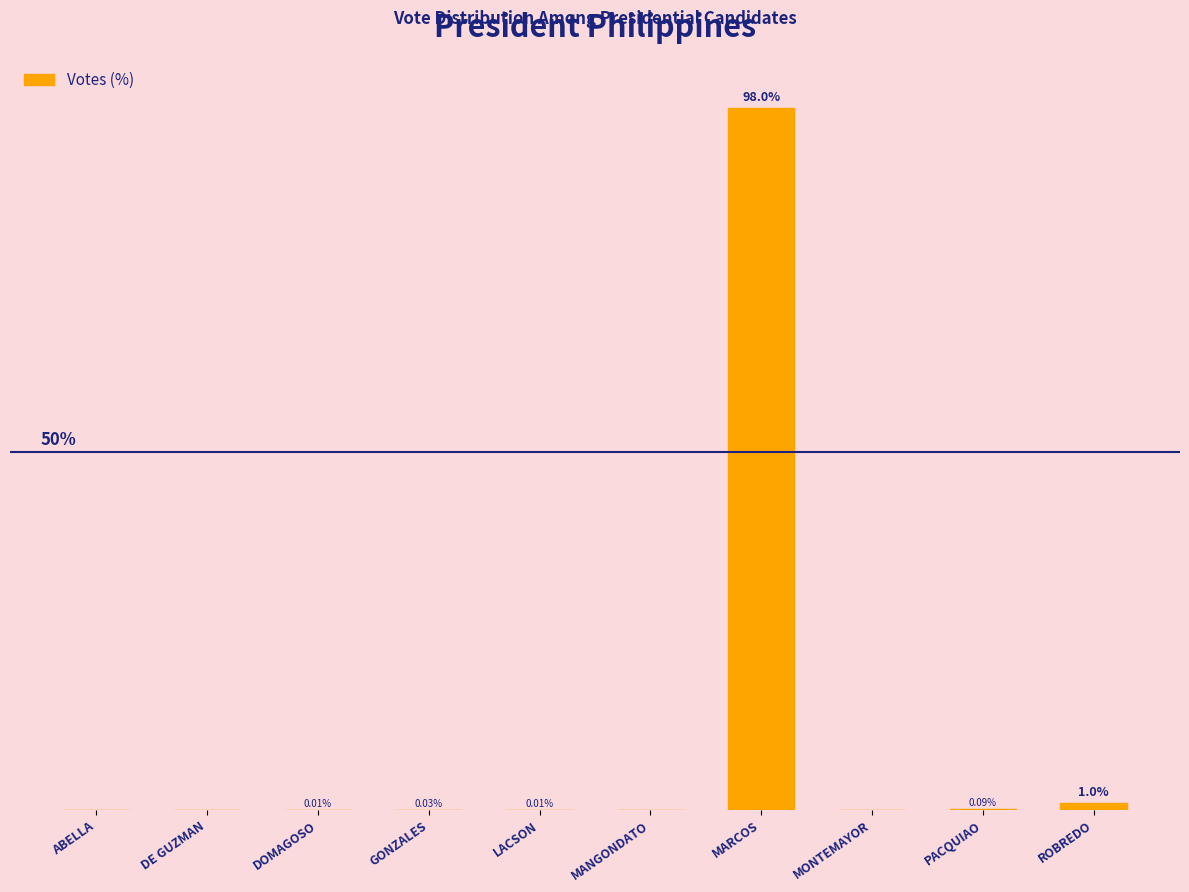

At which label is the value closest to 49?

ROBREDO